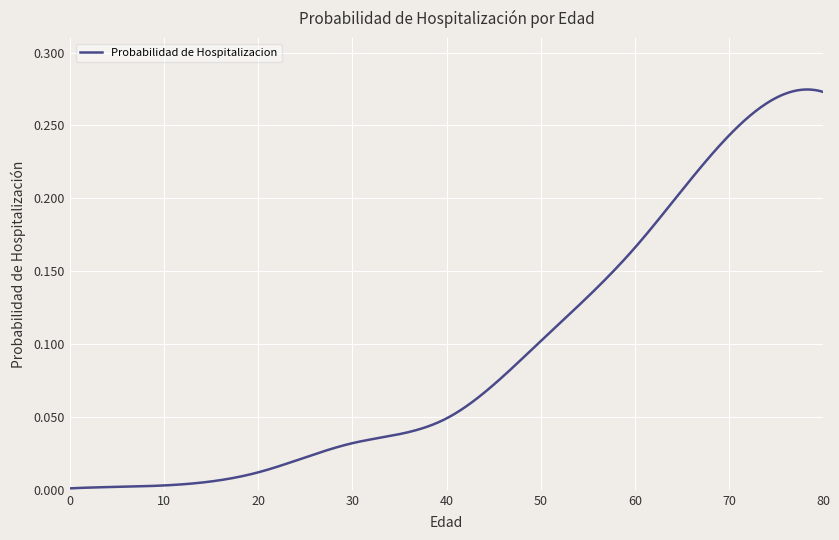

How many lines are shown in the chart?

1